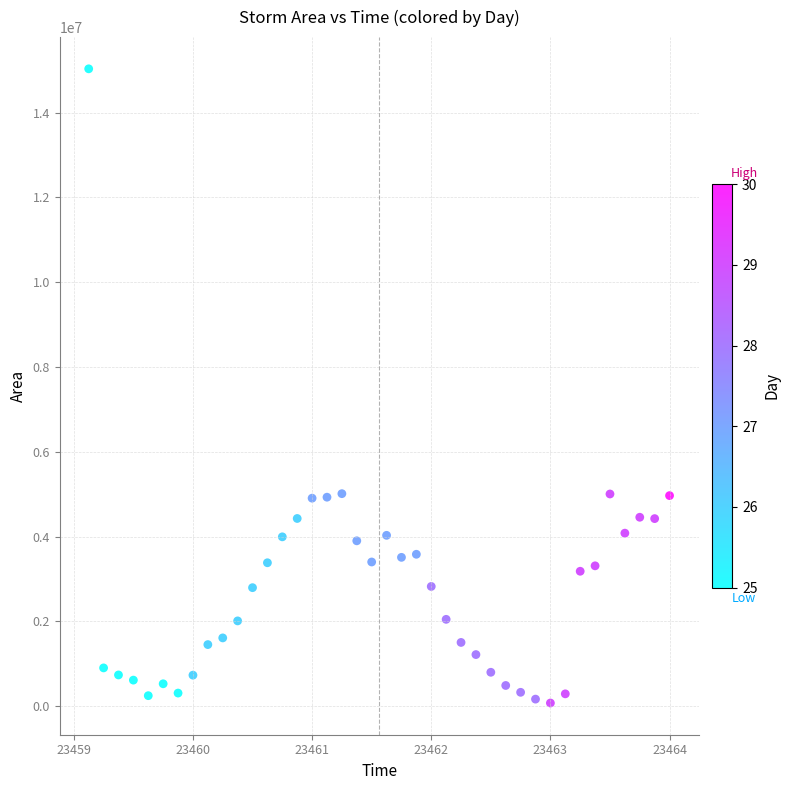

What is the range of Y values (max minus min)?

14958125